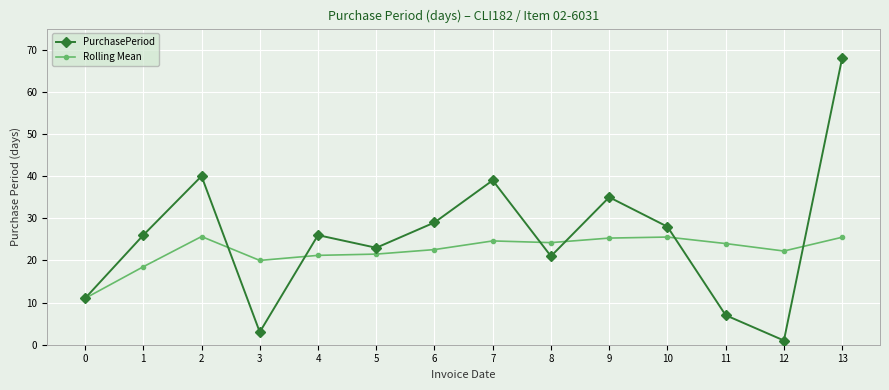

The value of PurchasePeriod at 2 is 40.0. True or false?

True